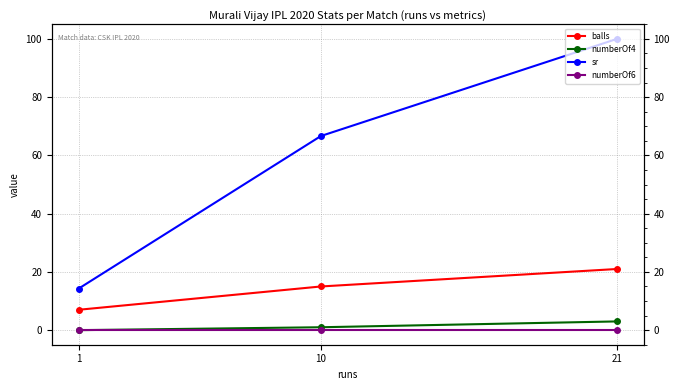

Between 10 and 1, which series saw the biggest shift?

sr